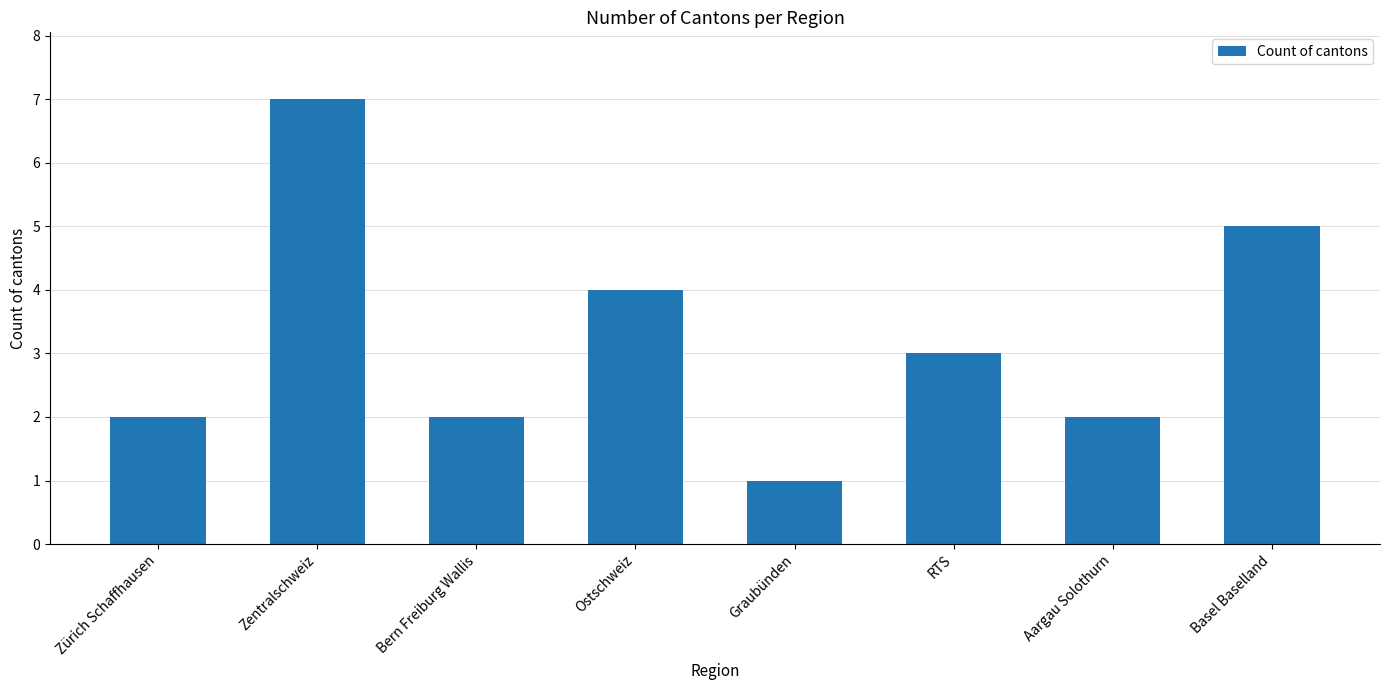

Which label corresponds to the smallest value in the chart?

Graubünden